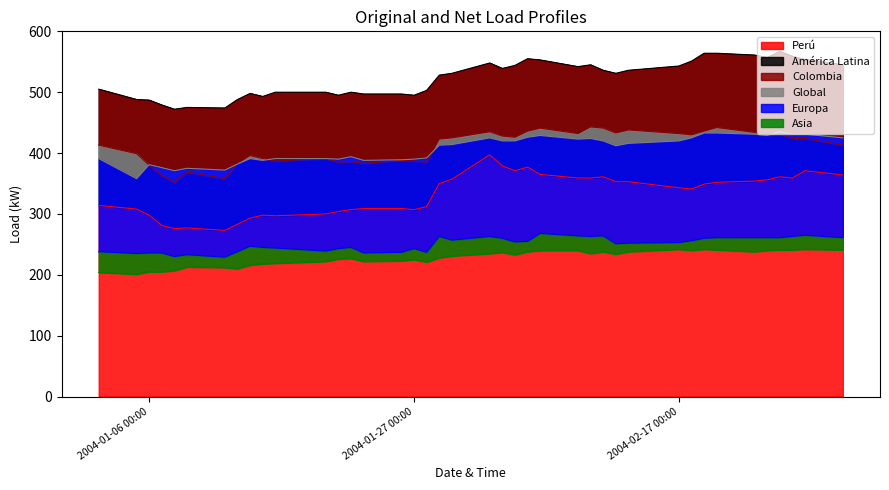

Which series has the widest spread of values?

Perú